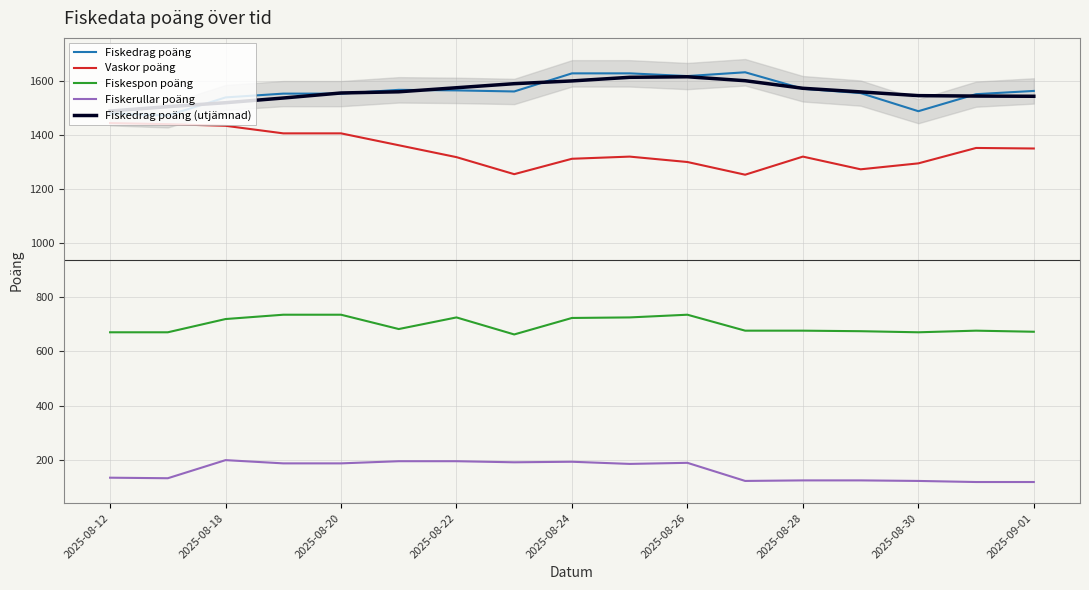

What is the difference between the maximum and minimum values in the Vaskor poäng series?

191.0